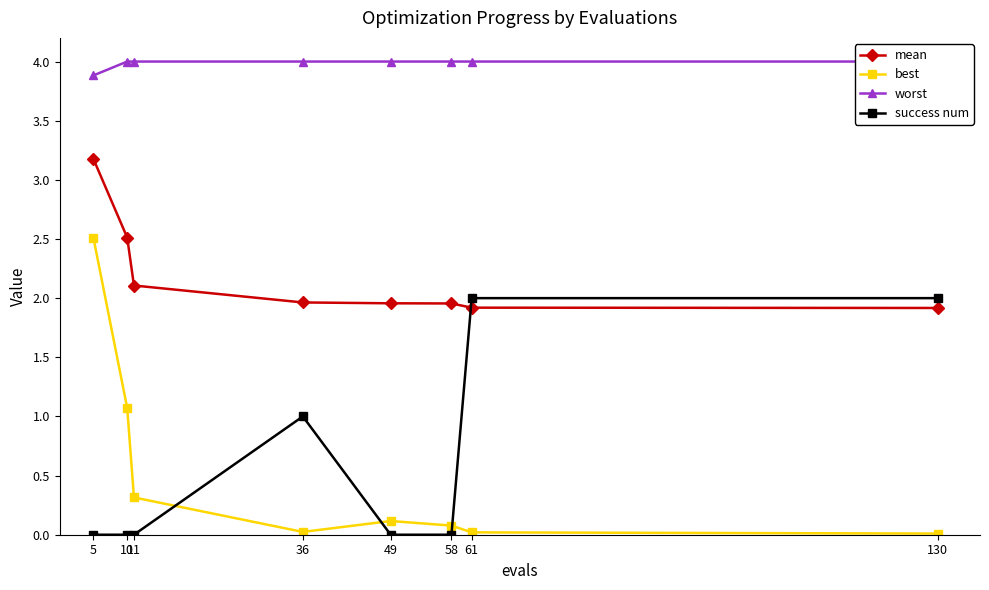

At which label is worst closest to 3?

5